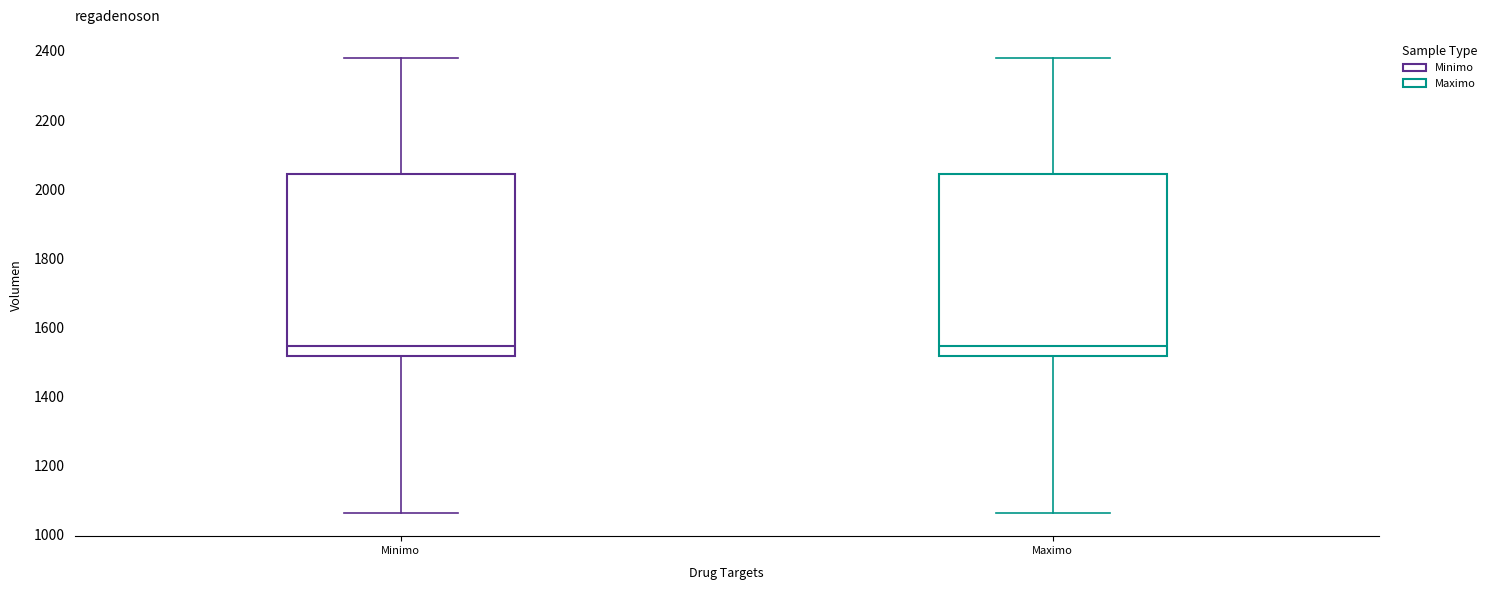

Reading left to right, read every box against the y-axis: the position of its median line, the range the box covers, and the ends of its whiskers. The values are not printed on the chart, so give them approximately, as read against the axis.

Minimo: median 1540, box 1520 to 2040, whiskers 1060 to 2380
Maximo: median 1540, box 1520 to 2040, whiskers 1060 to 2380